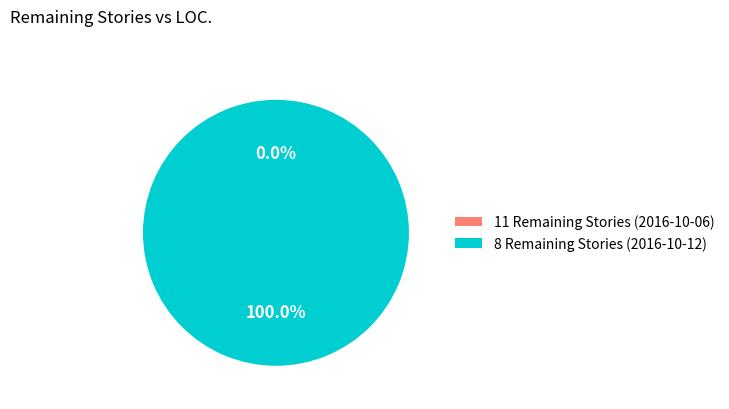

Rank the categories by value from highest to lowest.

8 Remaining Stories, 11 Remaining Stories